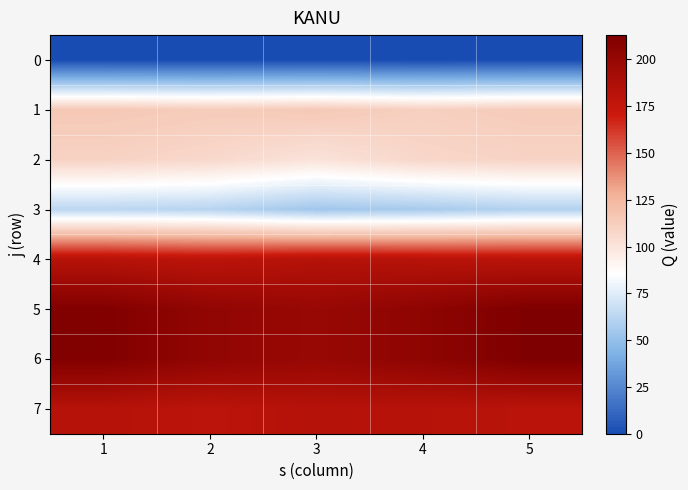

What is the total value across all series at 4?

1048.0